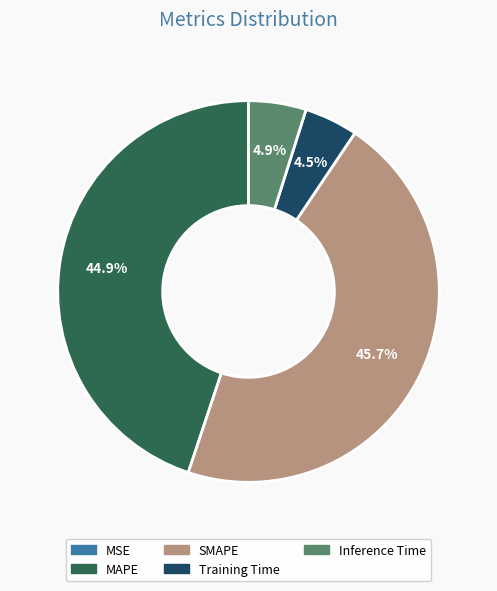

What is the largest slice in the pie chart?

SMAPE